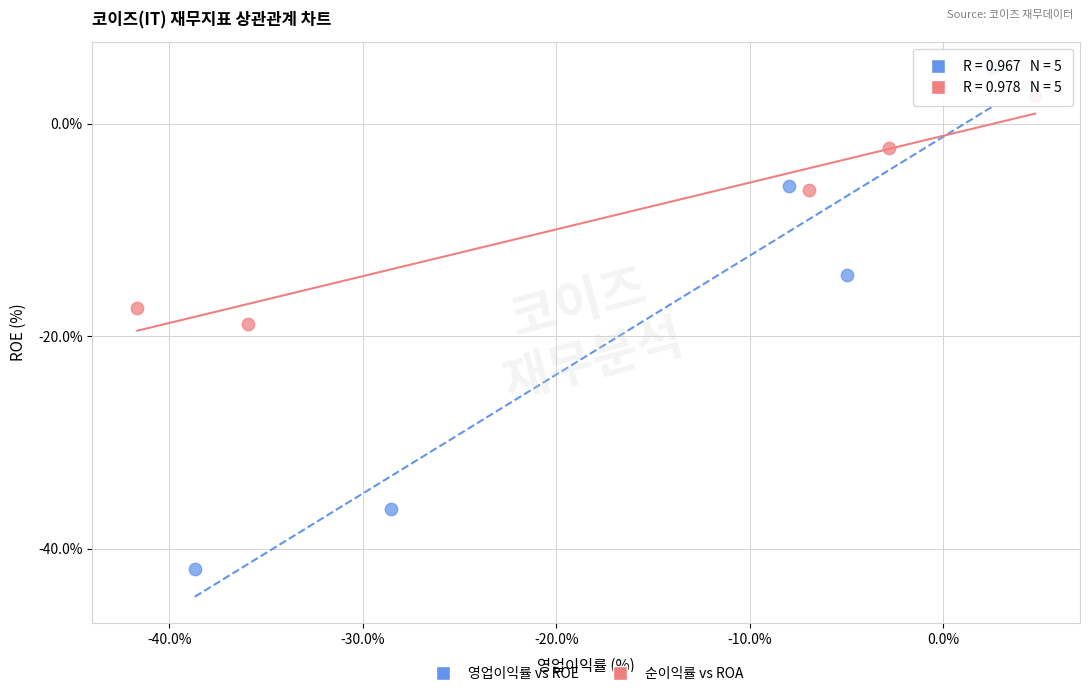

Which series has the largest Y range (max minus min)?

영업이익률 vs ROE